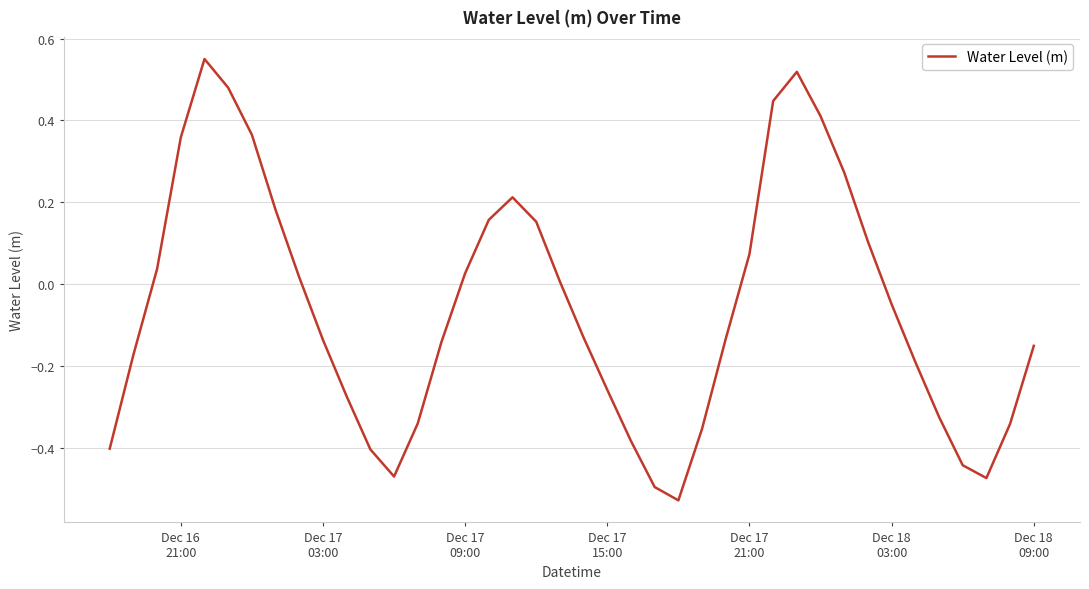

Reading right to left, what are all the values shown in this chart?

-0.1	-0.3	-0.5	-0.4	-0.3	-0.2	-0.0	0.1	0.3	0.4	0.5	0.4	0.1	-0.1	-0.4	-0.5	-0.5	-0.4	-0.3	-0.1	0.0	0.2	0.2	0.2	0.0	-0.1	-0.3	-0.5	-0.4	-0.3	-0.1	0.0	0.2	0.4	0.5	0.6	0.4	0.0	-0.2	-0.4